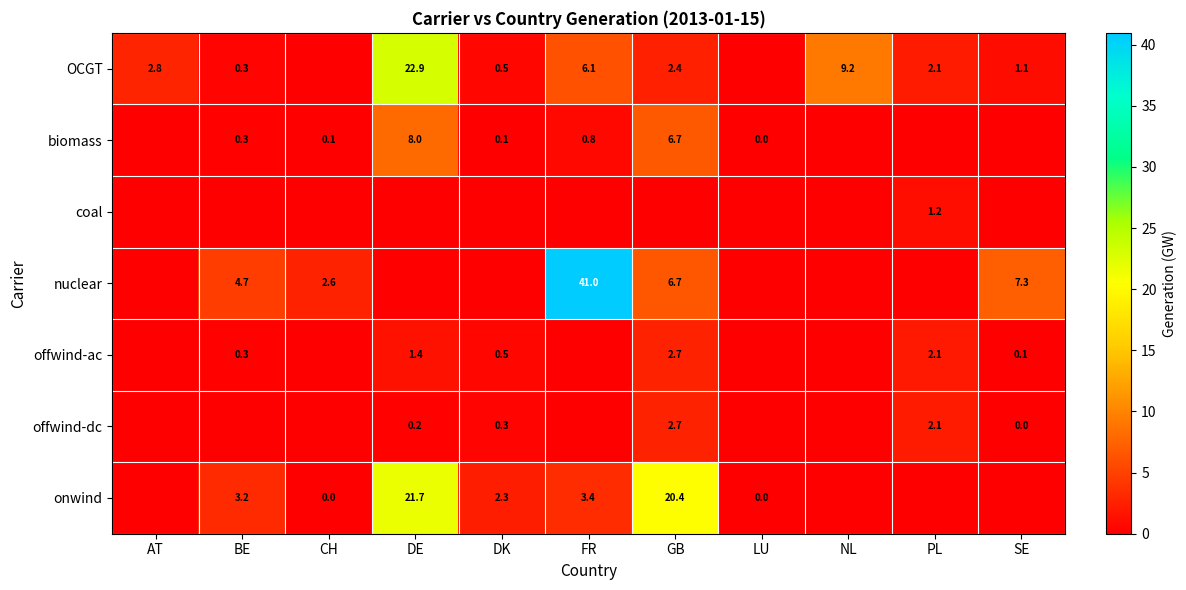

How many values in the nuclear series exceed 0?

5